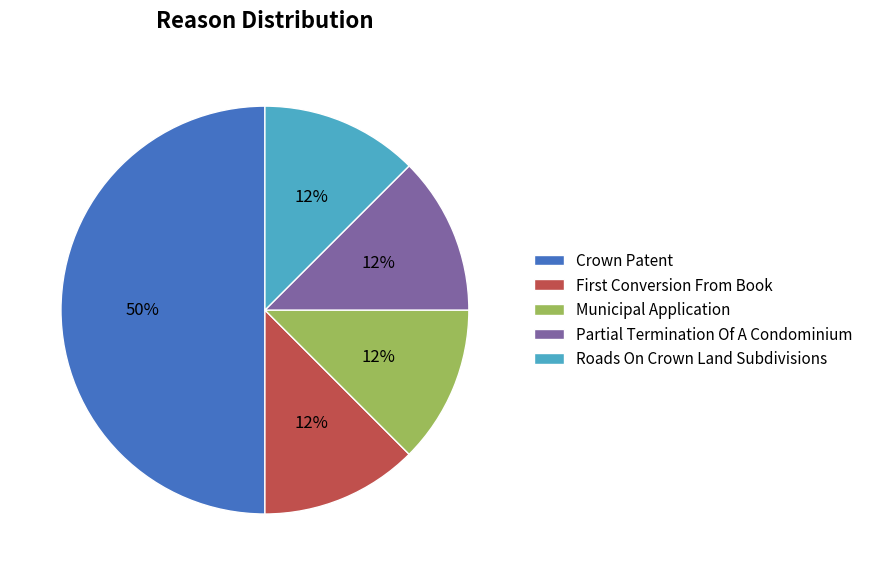

Which category has the biggest portion of the pie?

Crown Patent